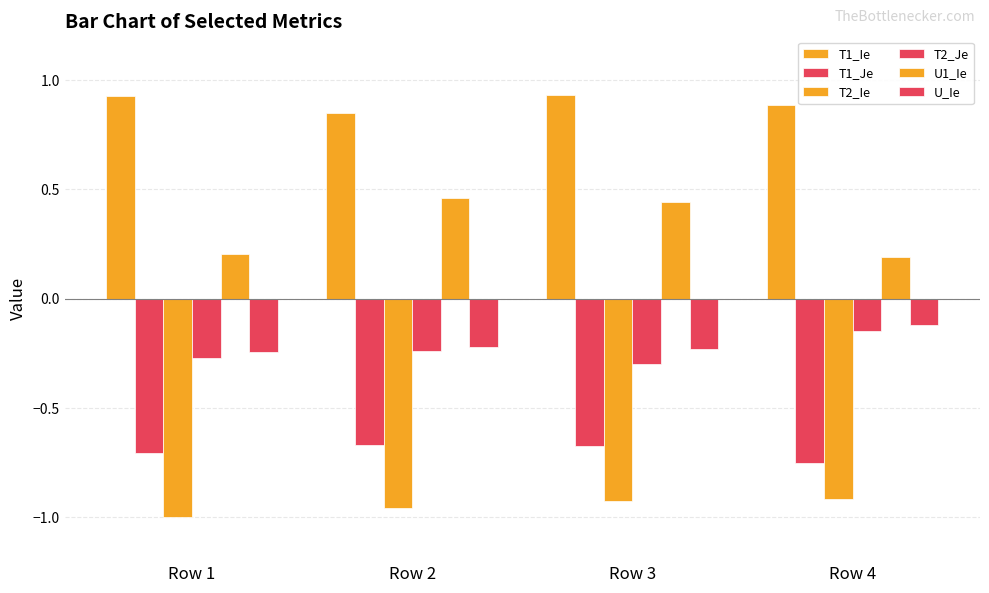

At which category is the sum across all series the highest?

Row 3